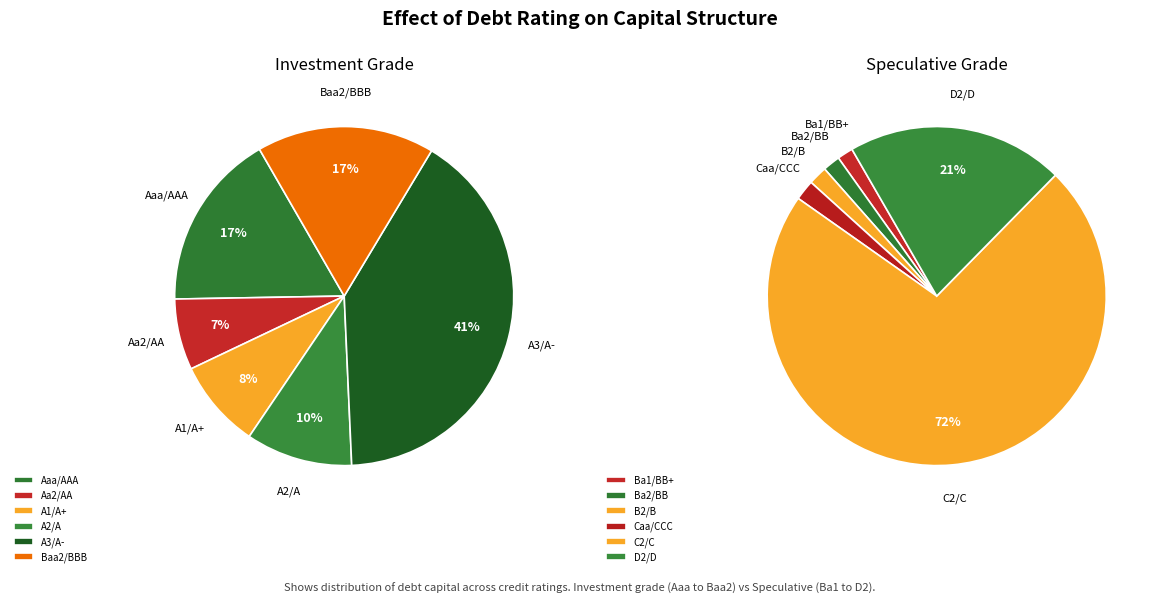

Which slice is the smallest?

Aa2/AA